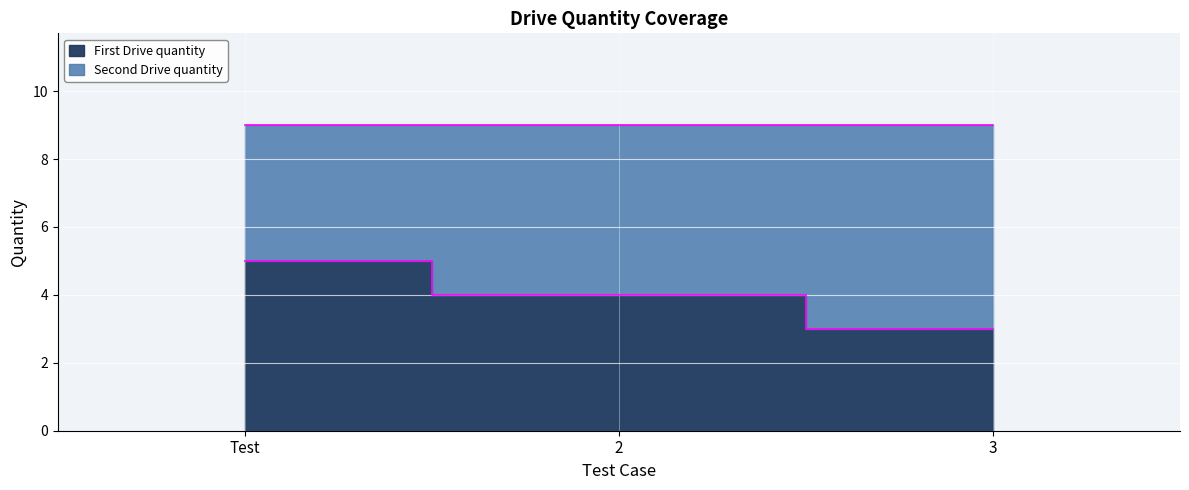

At which category does the chart reach its peak across all series?

Test